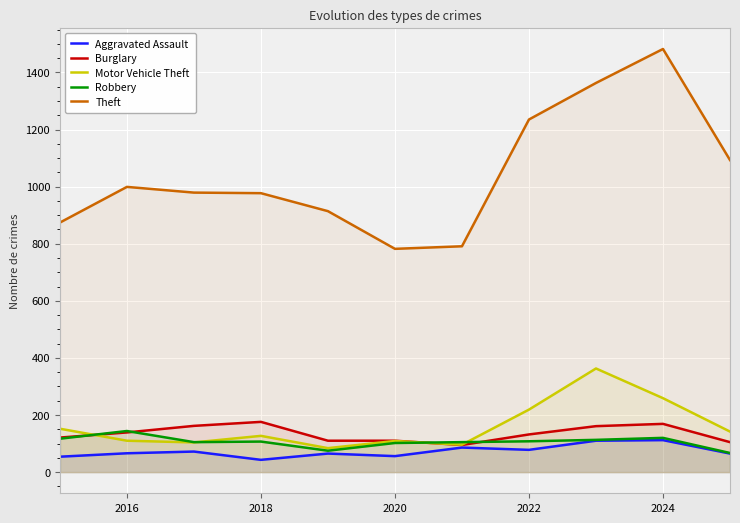

True or false: Burglary has a value of 139 at 2016.

True